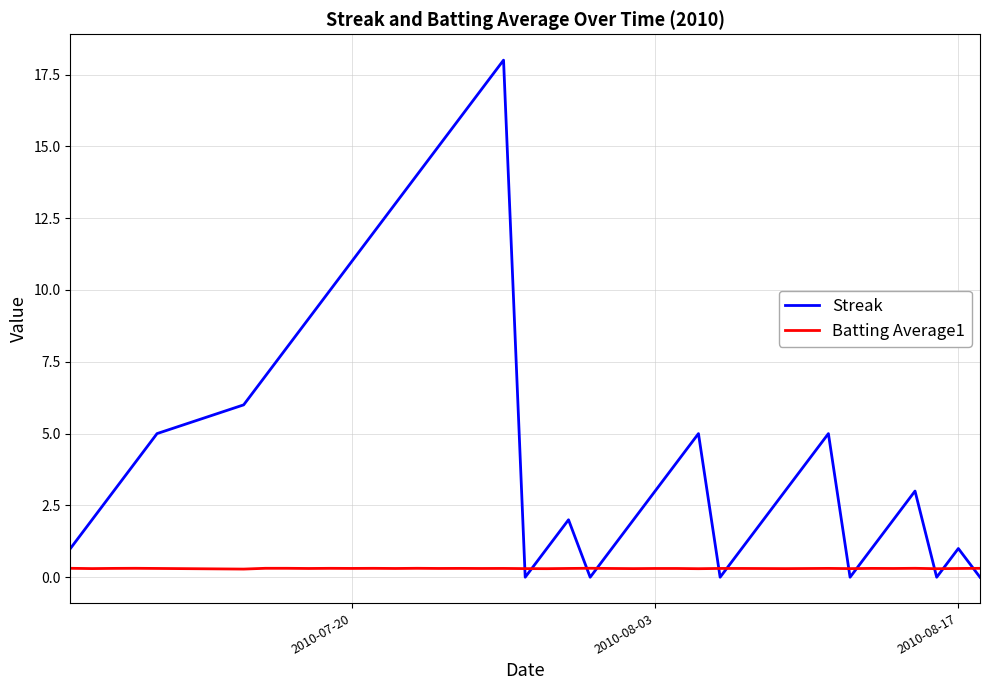

What is the maximum value for Streak?

18.0